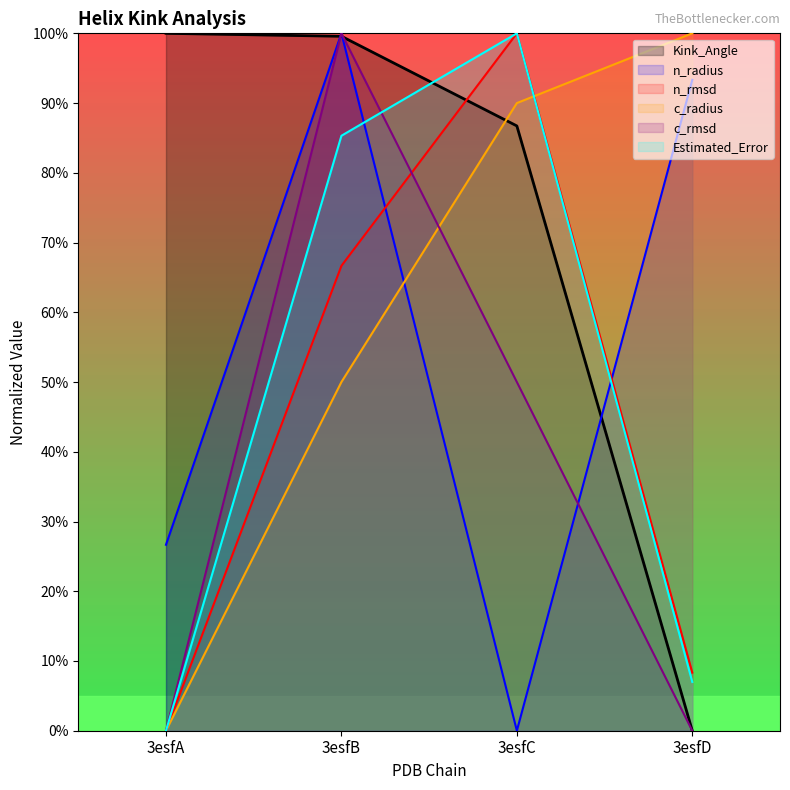

Does the chart display data point markers on the line(s)?

No